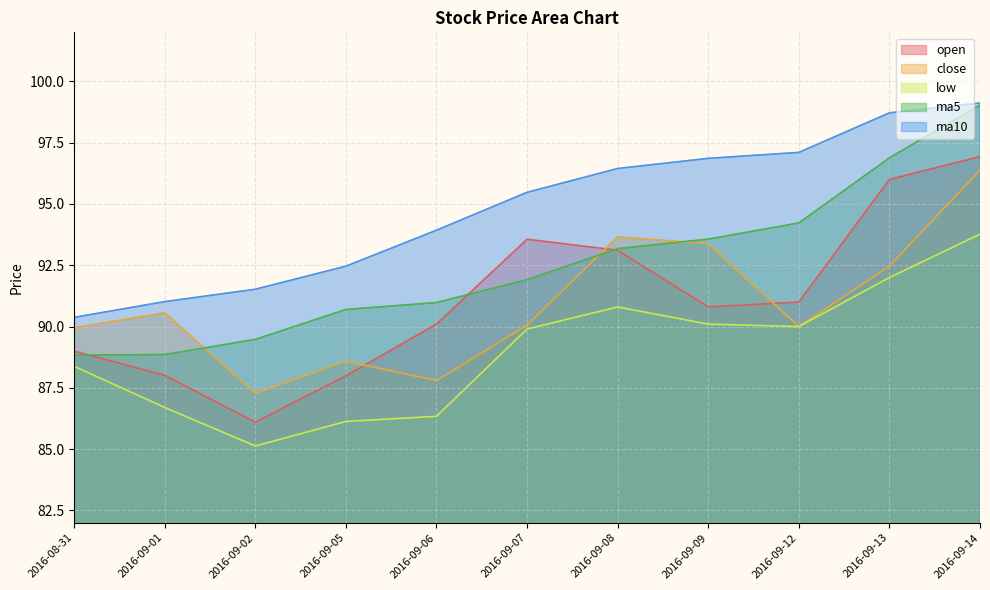

Reading left to right, what are all the values shown in this chart?

open: 2016-08-31=89.0	2016-09-01=88.0	2016-09-02=86.1	2016-09-05=88.0	2016-09-06=90.1	2016-09-07=93.6	2016-09-08=93.1	2016-09-09=90.8	2016-09-12=91.0	2016-09-13=96.0	2016-09-14=96.9
close: 2016-08-31=90.0	2016-09-01=90.6	2016-09-02=87.3	2016-09-05=88.6	2016-09-06=87.8	2016-09-07=90.1	2016-09-08=93.7	2016-09-09=93.4	2016-09-12=90.0	2016-09-13=92.5	2016-09-14=96.4
low: 2016-08-31=88.4	2016-09-01=86.7	2016-09-02=85.1	2016-09-05=86.1	2016-09-06=86.3	2016-09-07=89.9	2016-09-08=90.8	2016-09-09=90.1	2016-09-12=90.0	2016-09-13=92.0	2016-09-14=93.8
ma5: 2016-08-31=88.8	2016-09-01=88.9	2016-09-02=89.5	2016-09-05=90.7	2016-09-06=91.0	2016-09-07=91.9	2016-09-08=93.2	2016-09-09=93.6	2016-09-12=94.2	2016-09-13=96.9	2016-09-14=99.0
ma10: 2016-08-31=90.4	2016-09-01=91.0	2016-09-02=91.5	2016-09-05=92.5	2016-09-06=93.9	2016-09-07=95.5	2016-09-08=96.4	2016-09-09=96.9	2016-09-12=97.1	2016-09-13=98.7	2016-09-14=99.1